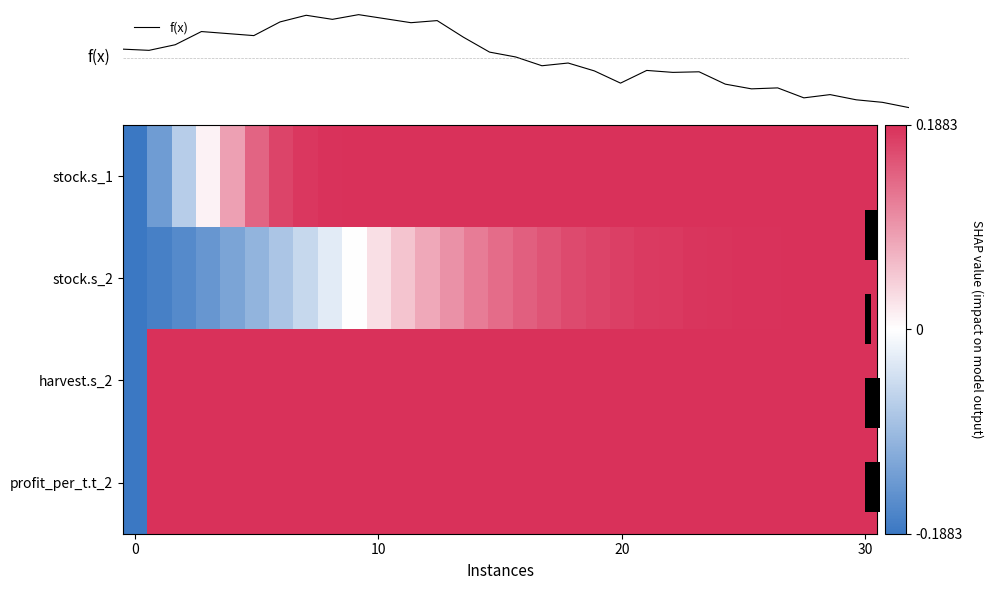

What is the sum of the f(x) values at 4 and 27?

-0.1